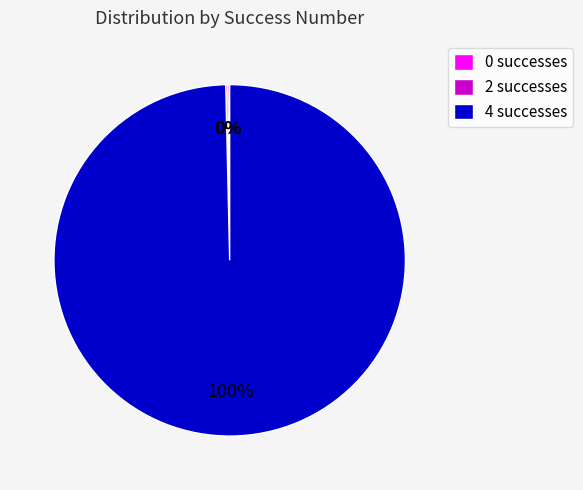

Is there a majority slice in this chart?

Yes